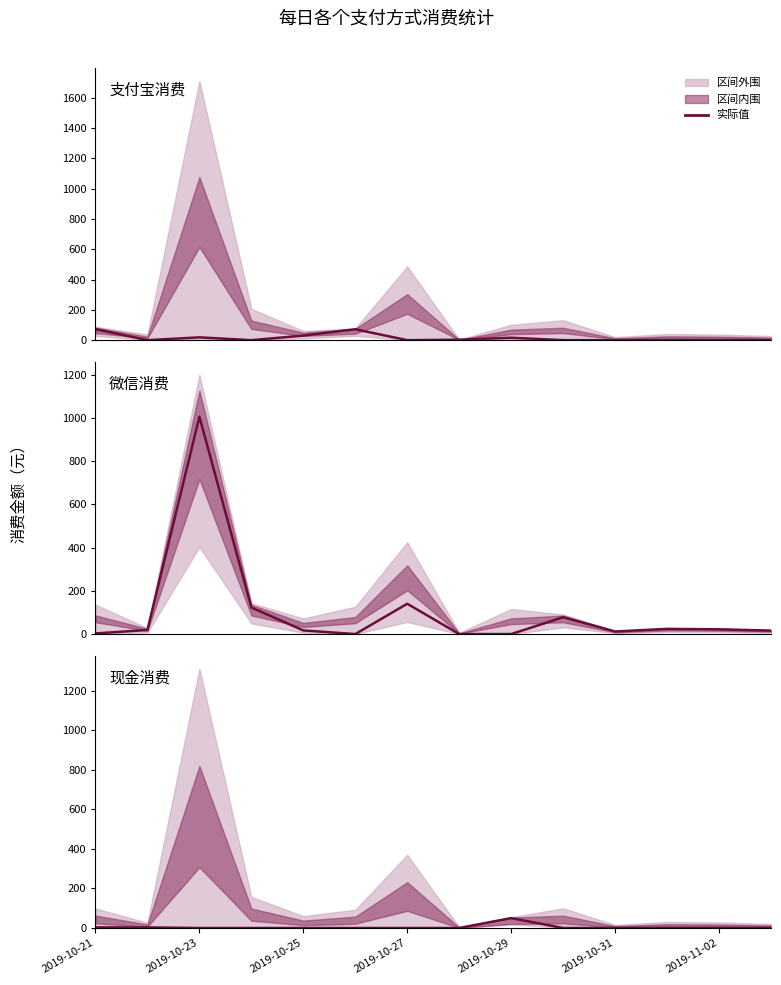

What is the average value of the 现金消费 series?

4.0